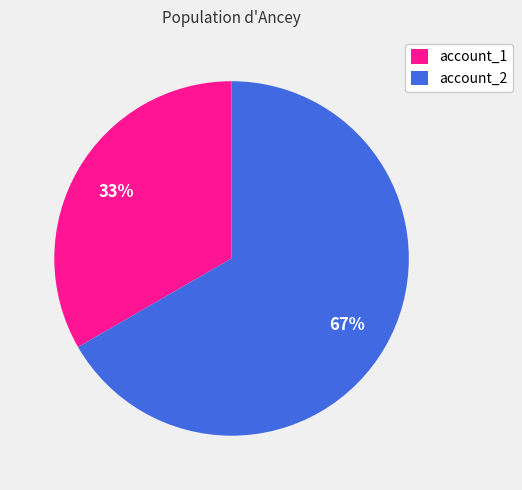

True or false: account_2 accounts for 67% of the total.

True